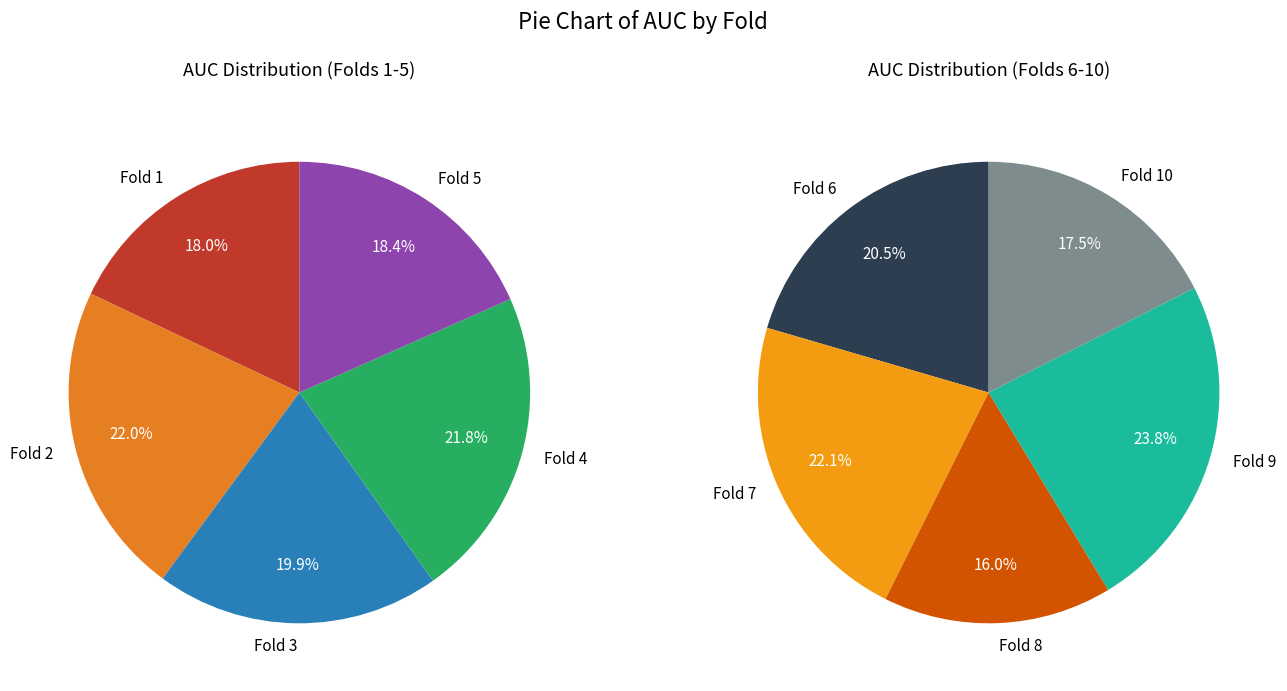

What is the smallest slice in the pie chart?

Fold 8